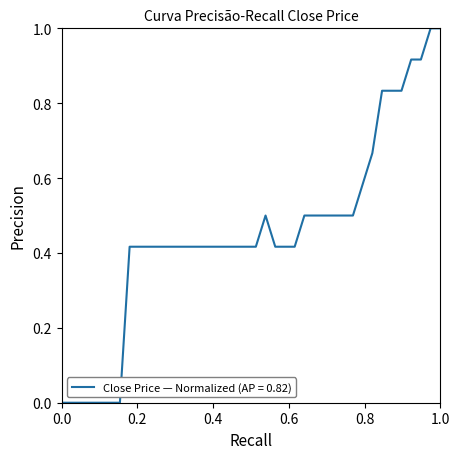

What is the greatest value displayed?

1.0